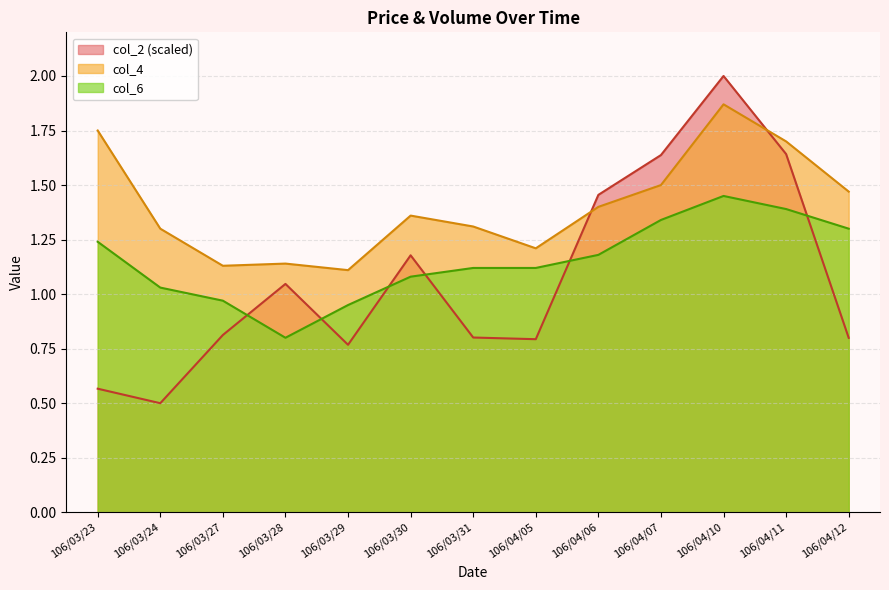

Which series has the largest total across all categories?

col_4